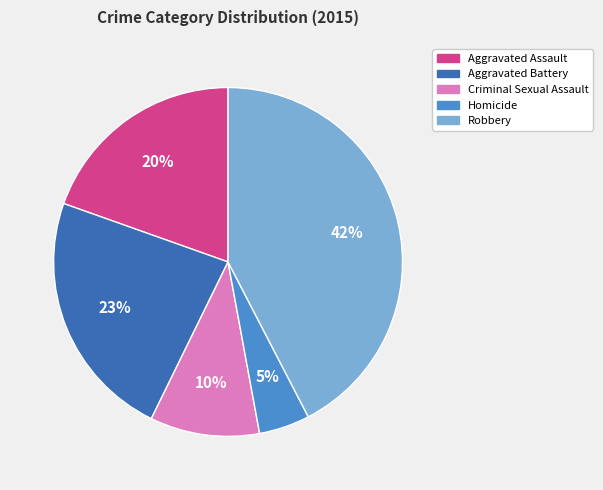

To the nearest percent, what percentage of the pie is Criminal Sexual Assault?

10%